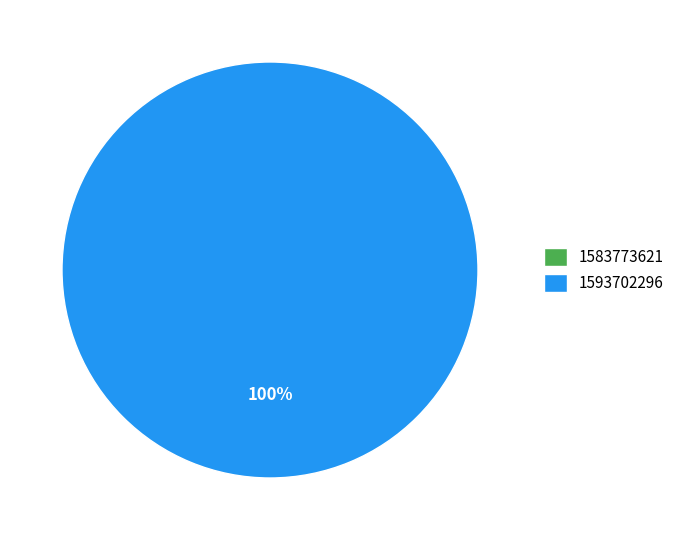

What is the largest slice in the pie chart?

1593702296